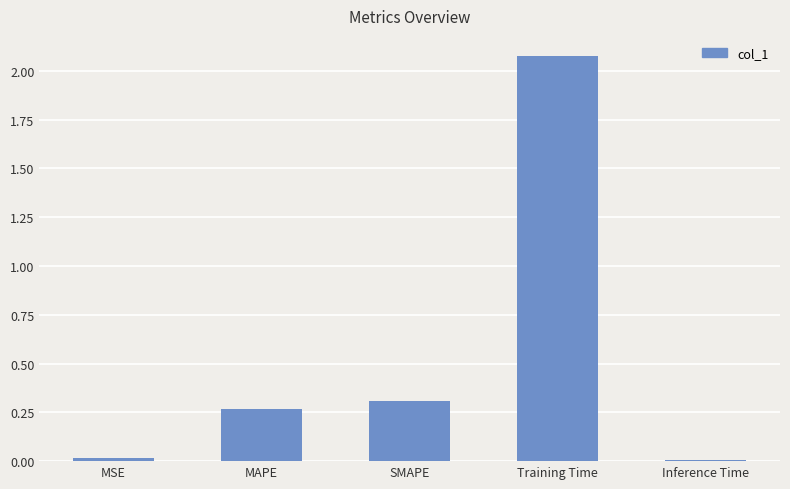

What is the sum of all values?

2.7